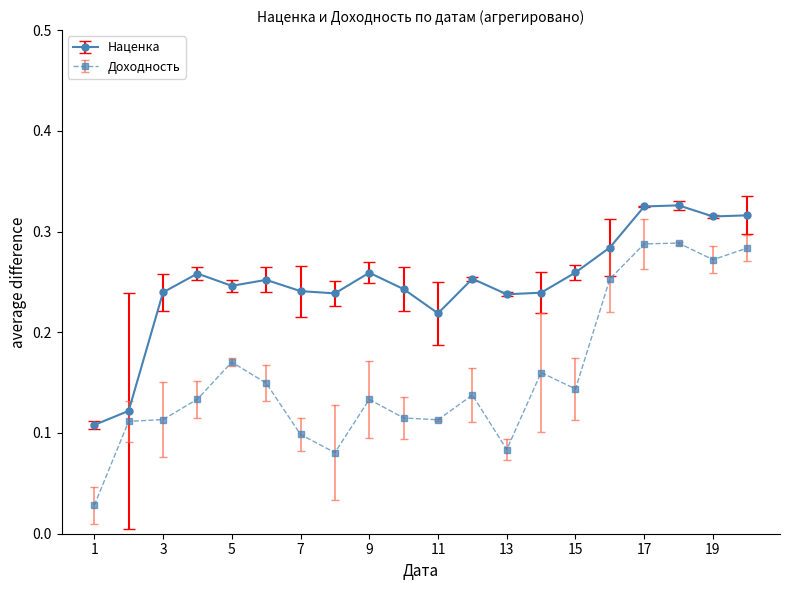

Is this an area chart (filled region under the line)?

No